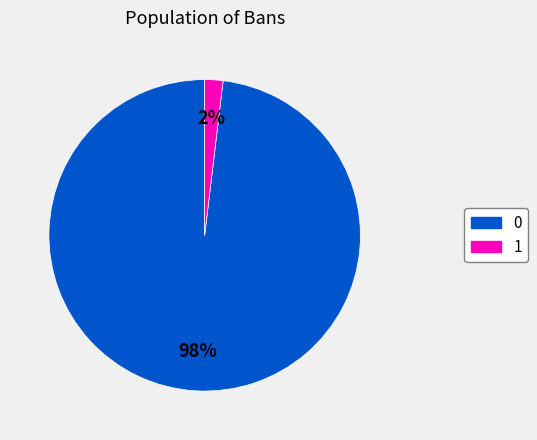

Is there any slice that represents more than half of the pie?

Yes